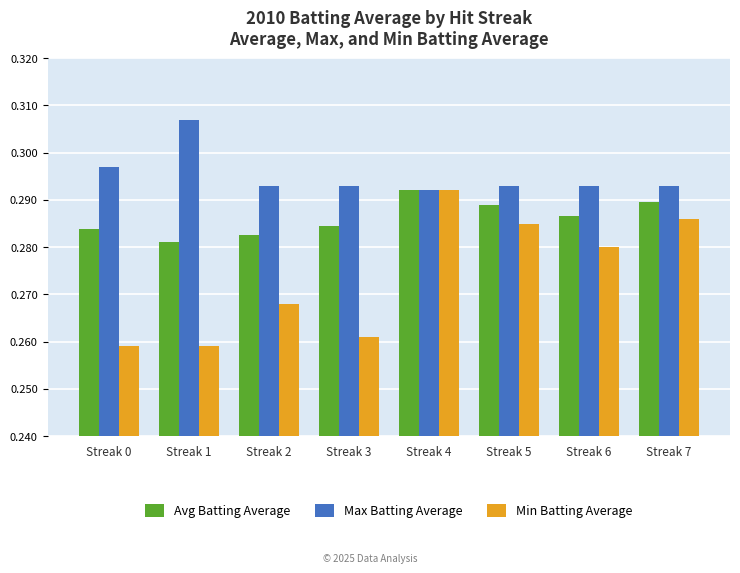

At which category is the sum across all series the highest?

Streak 4